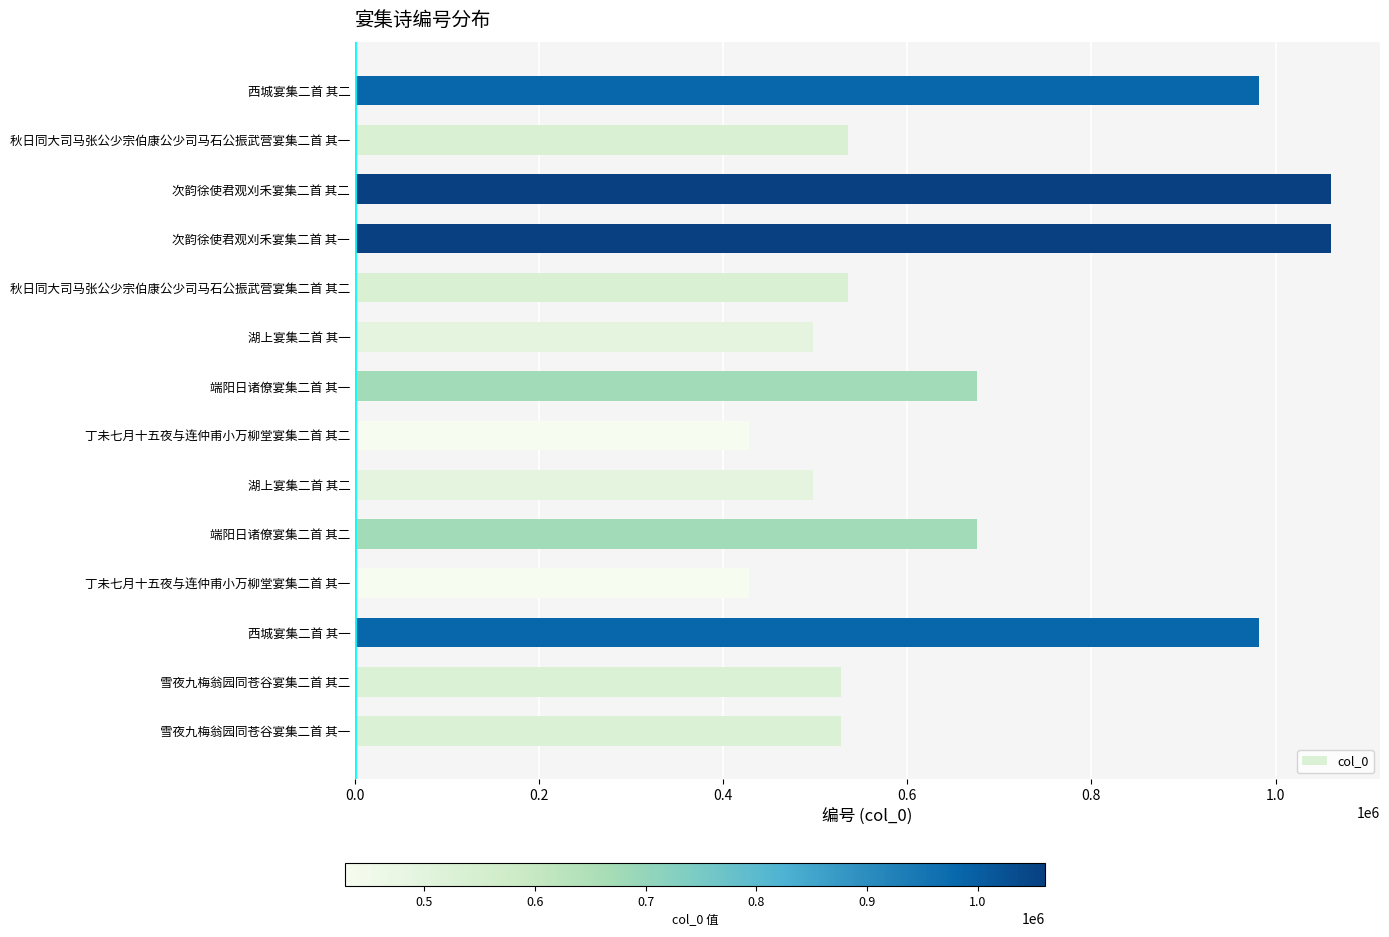

Is it true that the value at 雪夜九梅翁园同苍谷宴集二首 其一 is 528296?

True